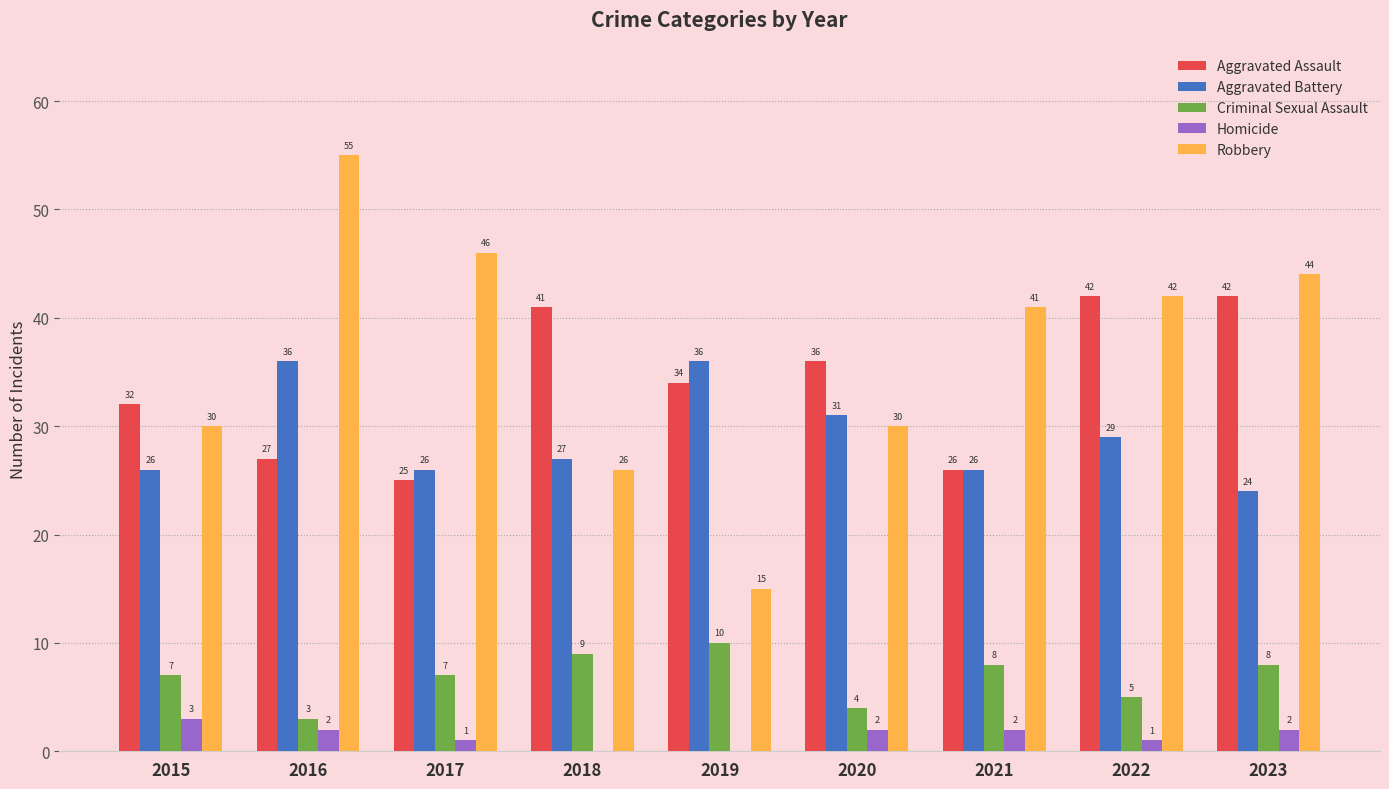

True or false: Homicide has a value of 0 at 2018.

True